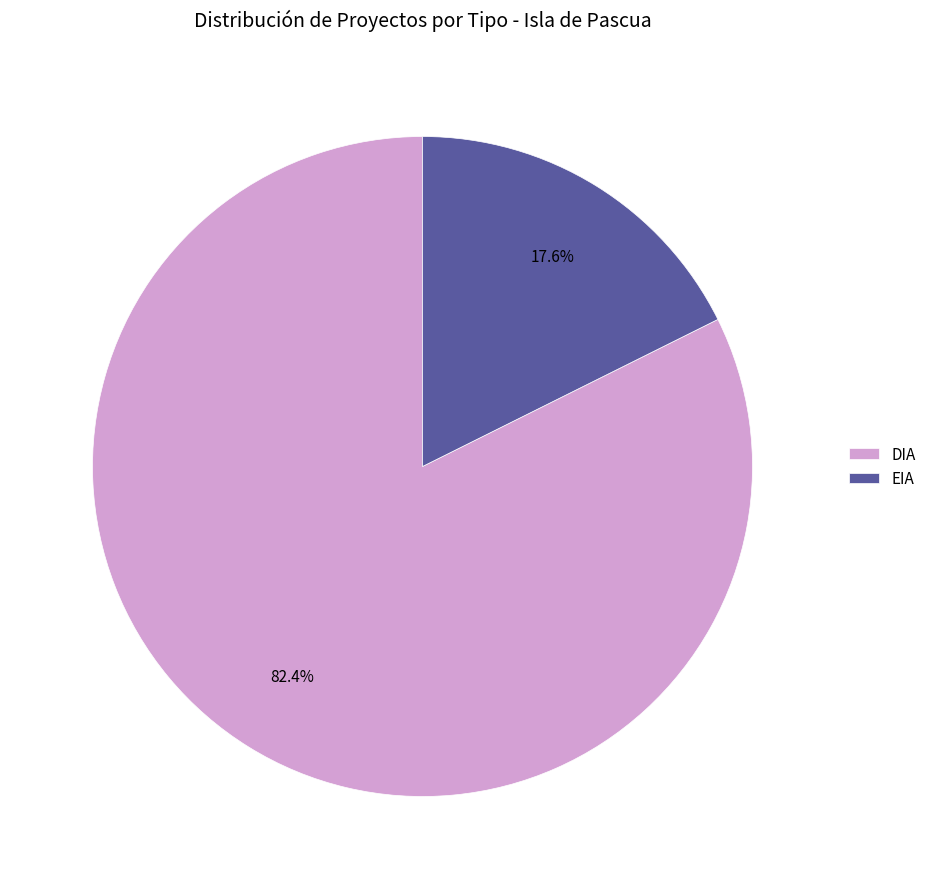

To the nearest percent, what is the difference between the largest and smallest slice percentages?

65%